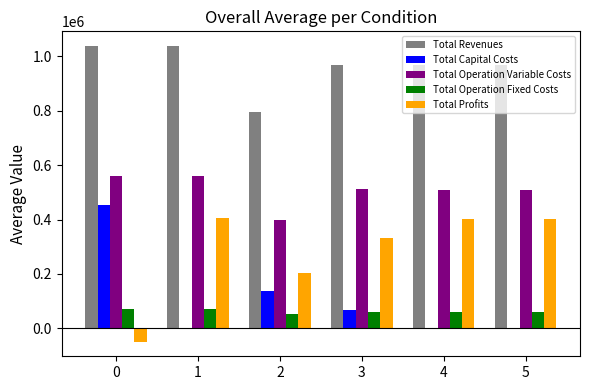

How many groups of bars are there?

6